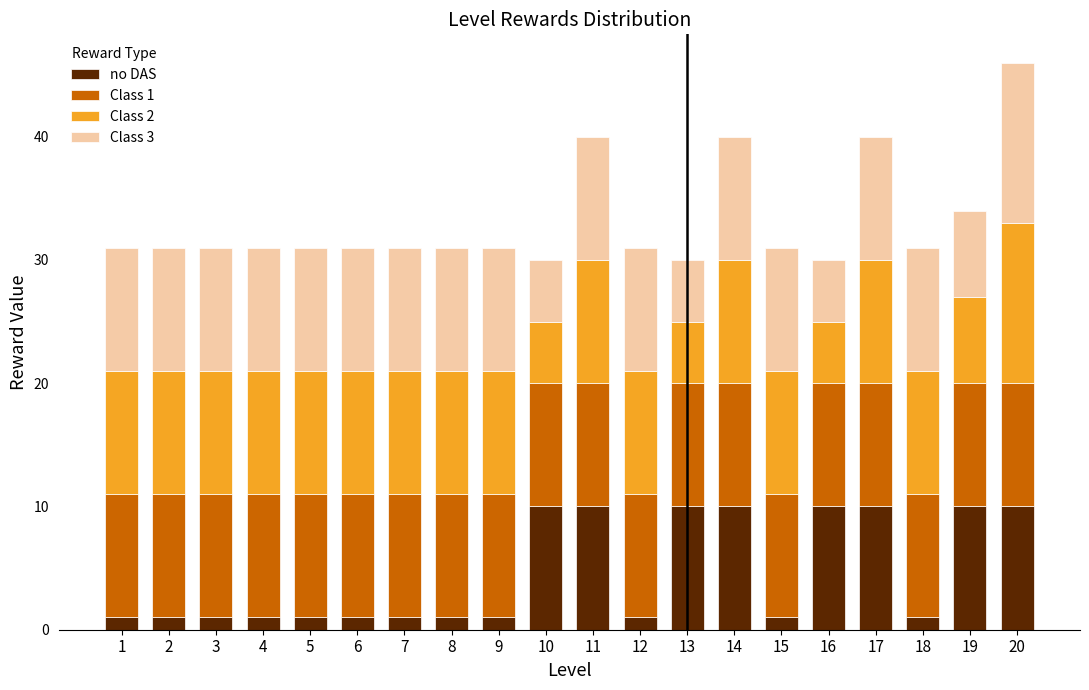

What is the total value across all series at 20?

46